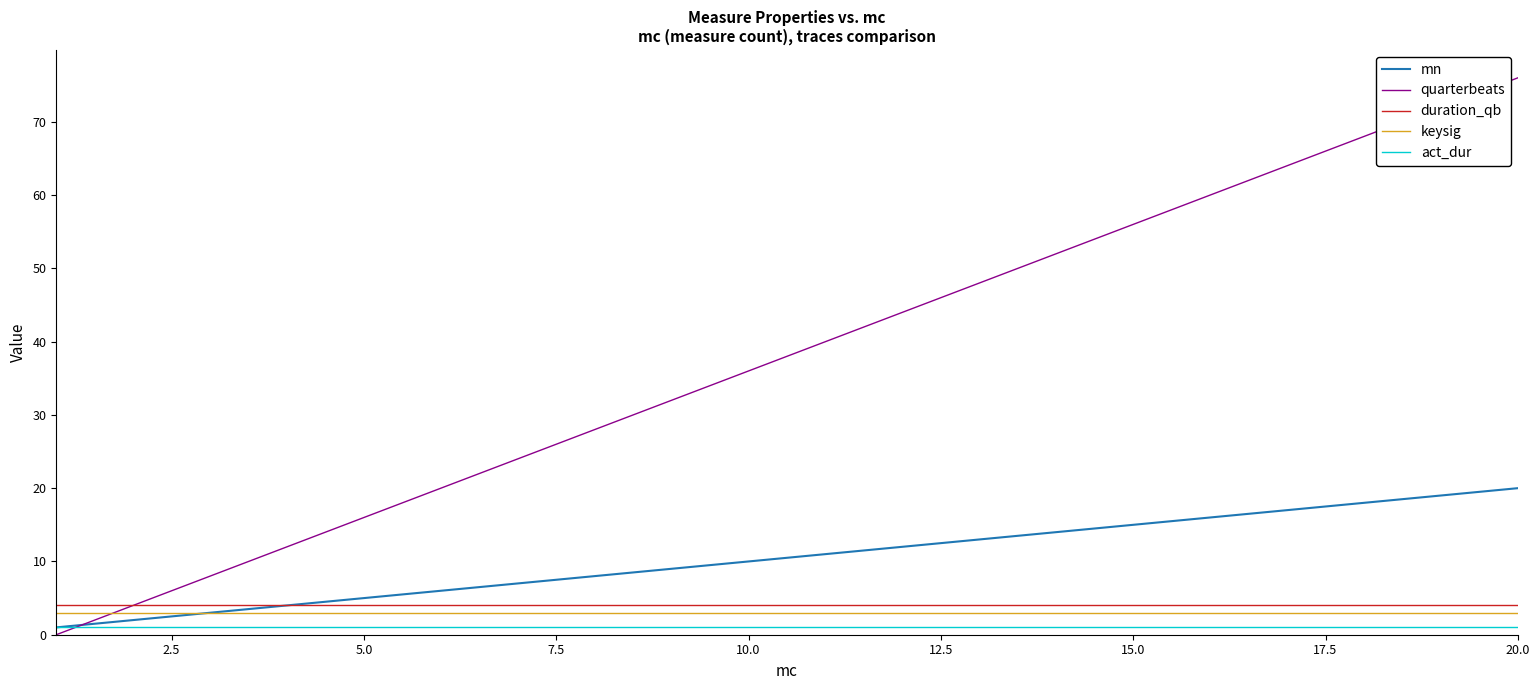

How many lines are shown in the chart?

5